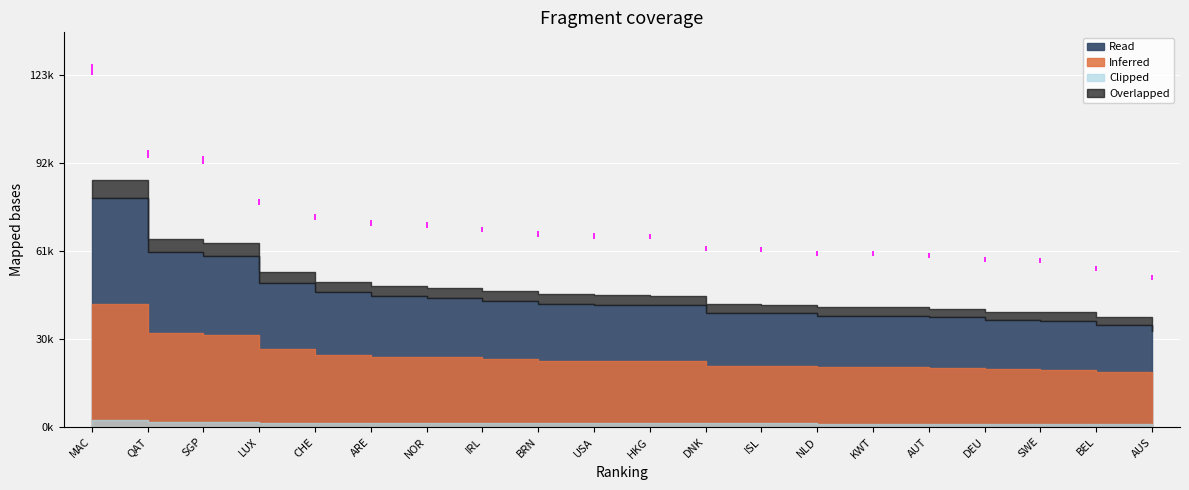

Reading right to left, transcribe all the data shown in this chart.

AUS=51560	BEL=54730	SWE=57300	DEU=57690	AUT=59060	KWT=59720	NLD=59890	ISL=61170	DNK=61410	HKG=65600	USA=65880	BRN=66410	IRL=68050	NOR=69610	ARE=70240	CHE=72390	LUX=77570	SGP=92020	QAT=94170	MAC=123290